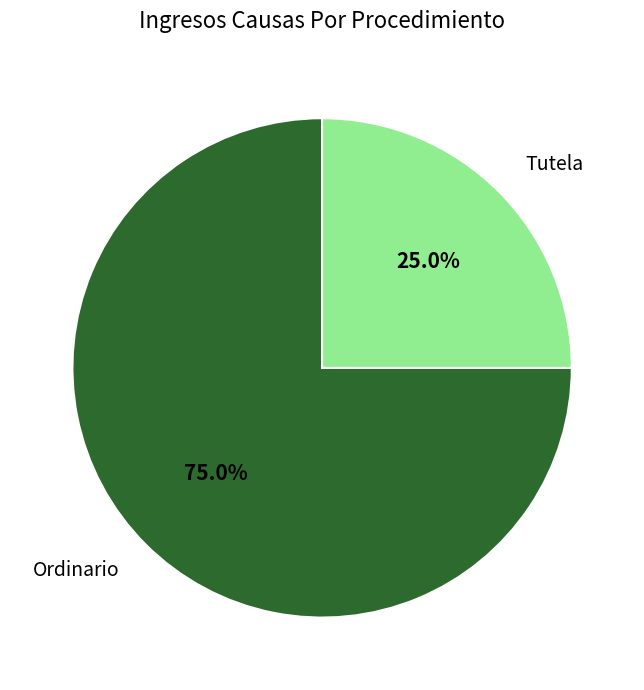

What is the largest slice in the pie chart?

Ordinario